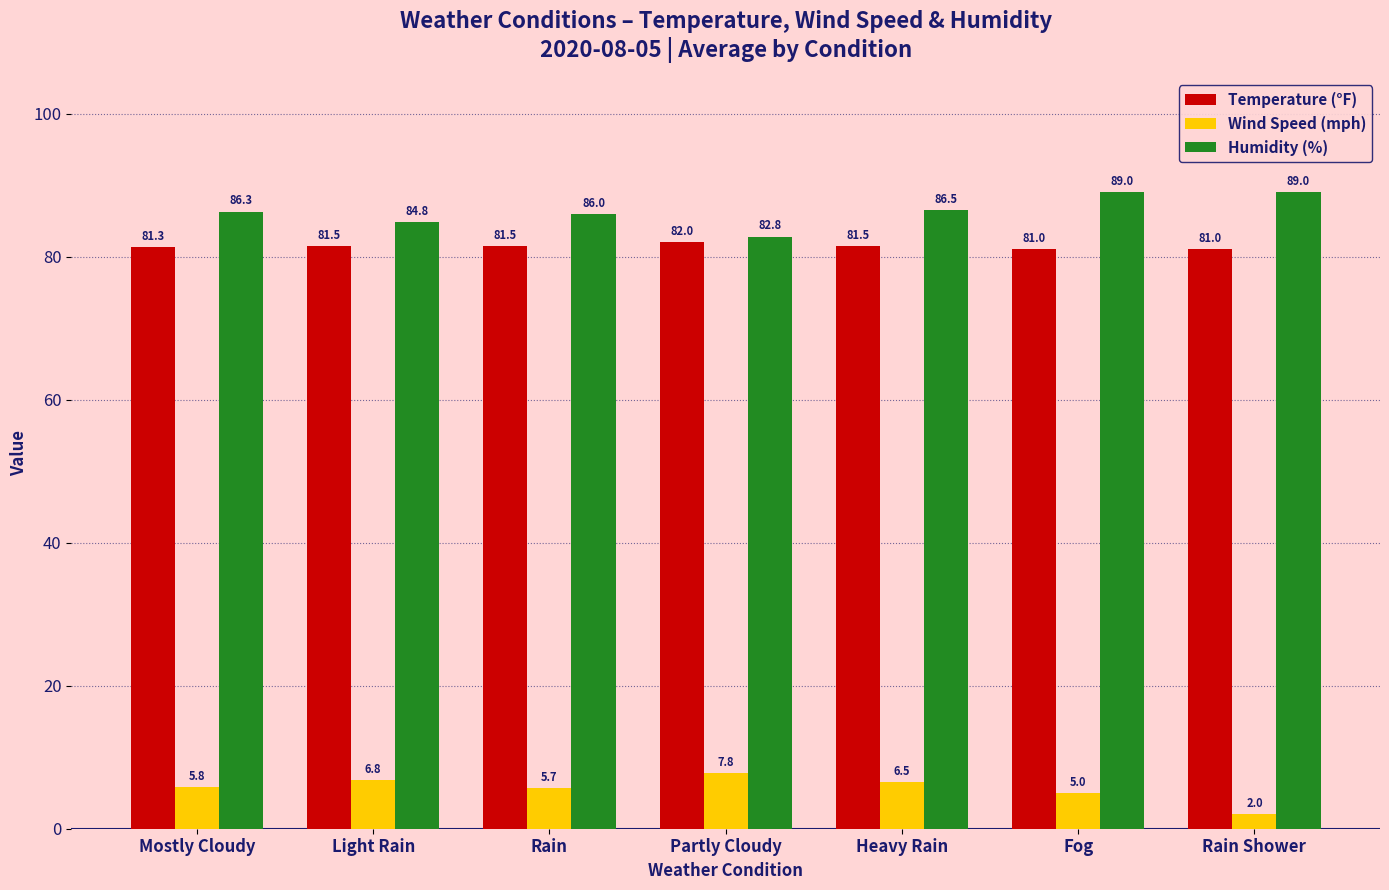

Which series has the widest spread of values?

Humidity (%)